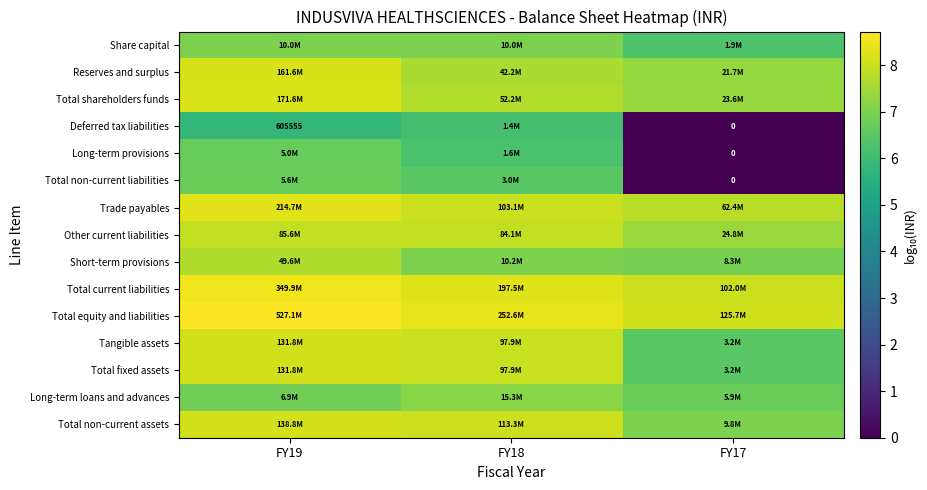

What is the difference between the highest and lowest values at FY18?

2.3